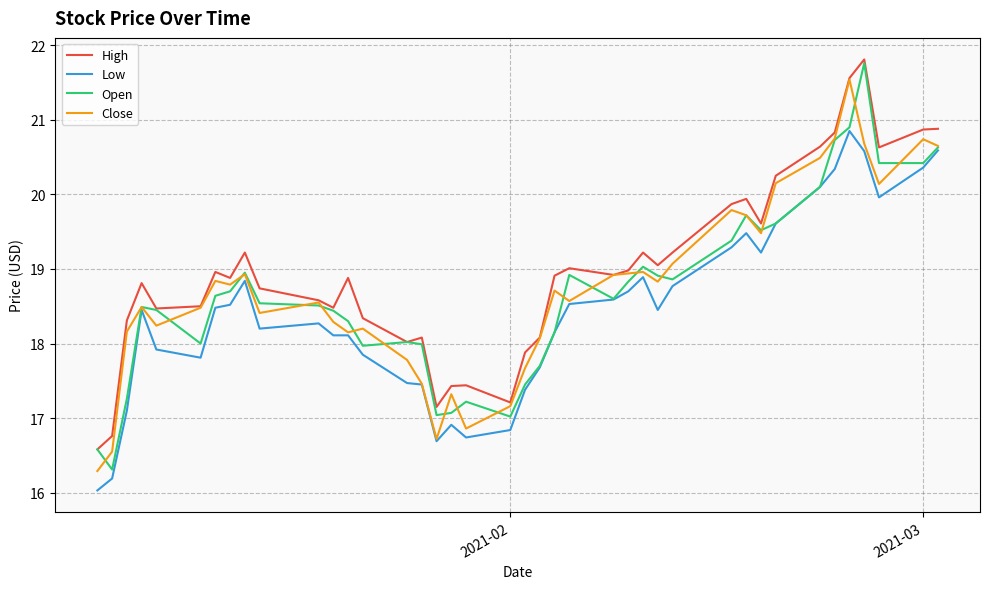

What is the lowest value of the High series?

16.6